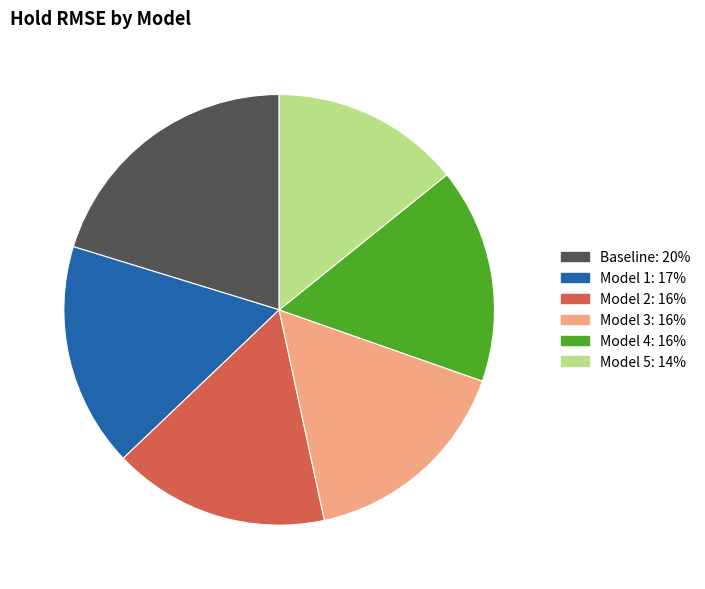

Is the sum of Model 5 and Model 2 greater than half?

No